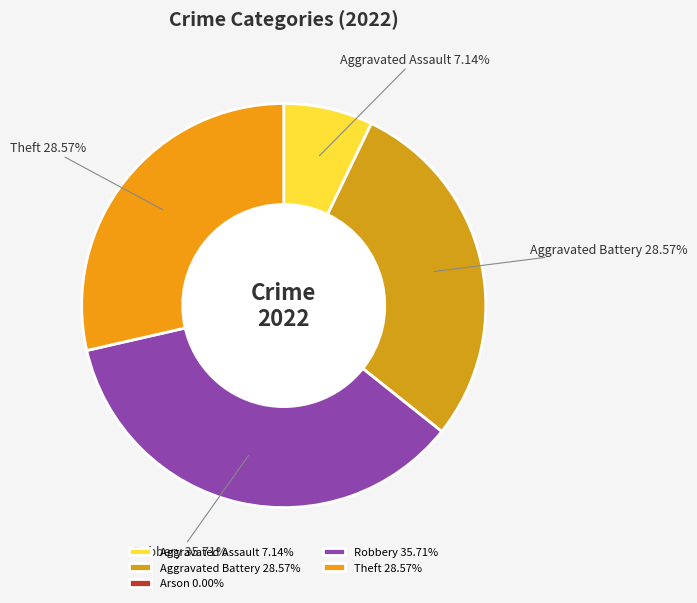

Which category has the smallest portion of the pie?

Arson